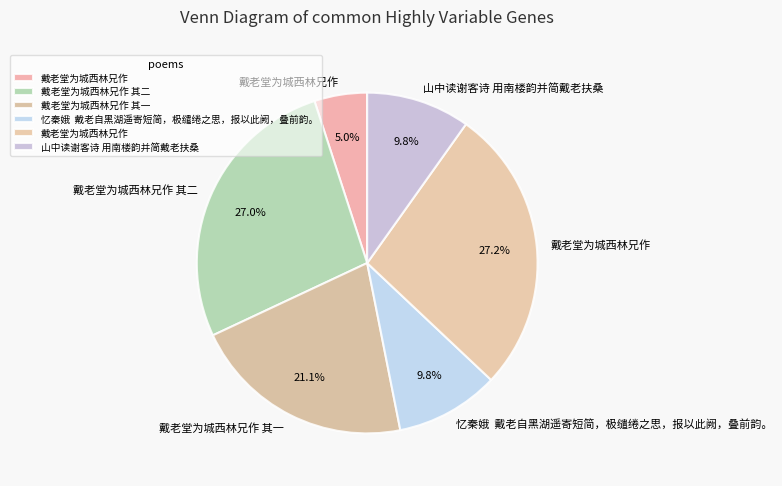

Which slice is the smallest?

戴老堂为城西林兄作